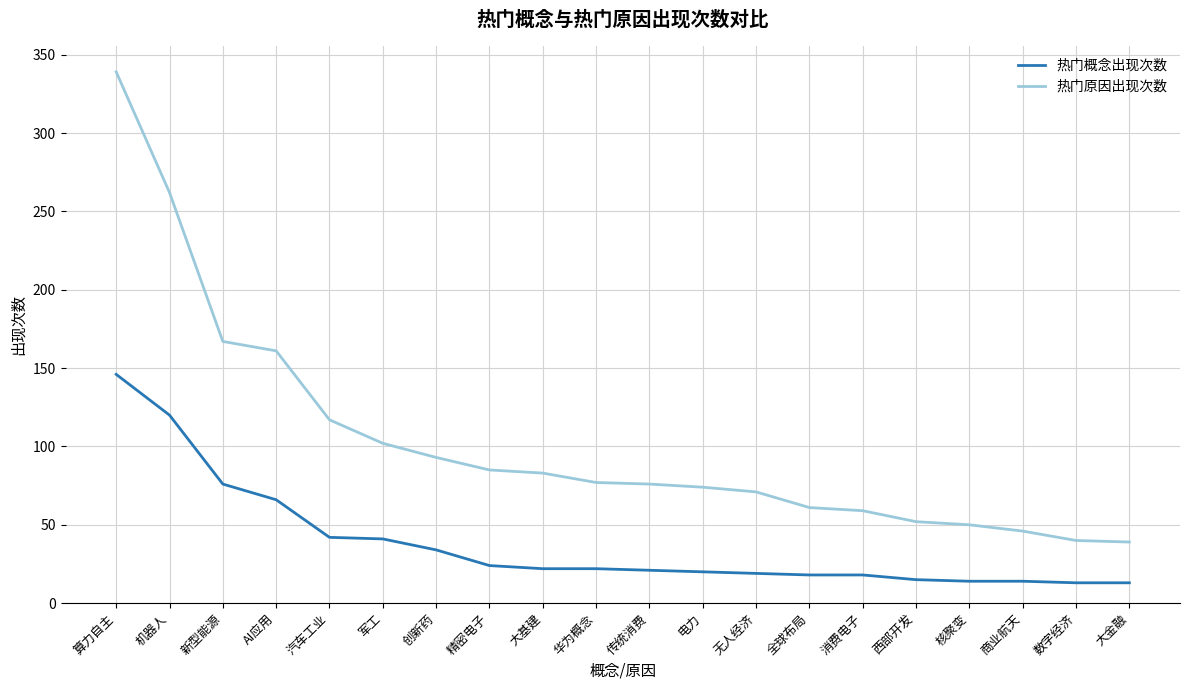

True or false: 热门原因出现次数 has a value of 46 at 商业航天.

True